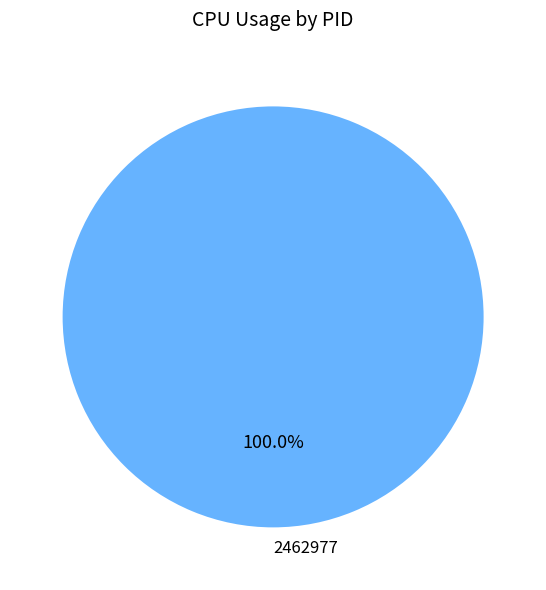

Which category accounts for the majority?

2462977